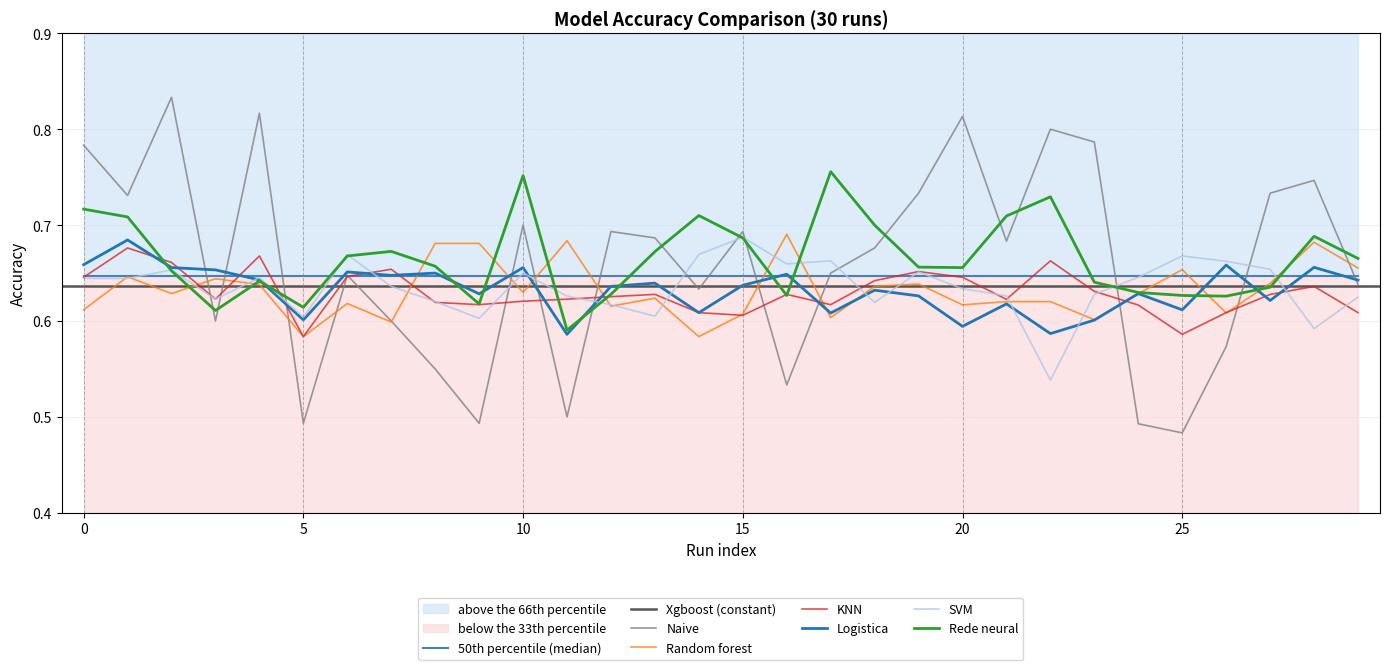

At 28, list the series in order from smallest to largest.

SVM, KNN, Logistica, Random forest, Rede neural, Naive